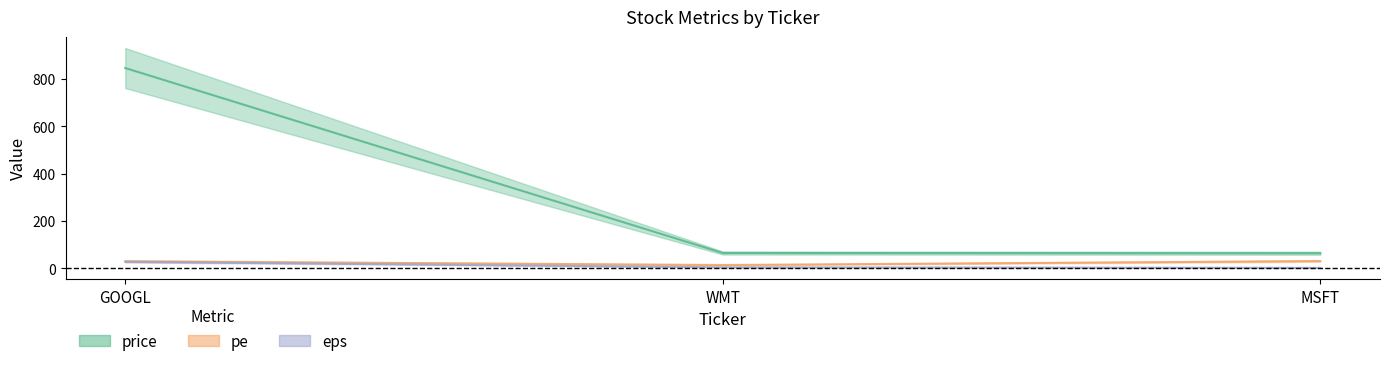

How many lines are shown in the chart?

3